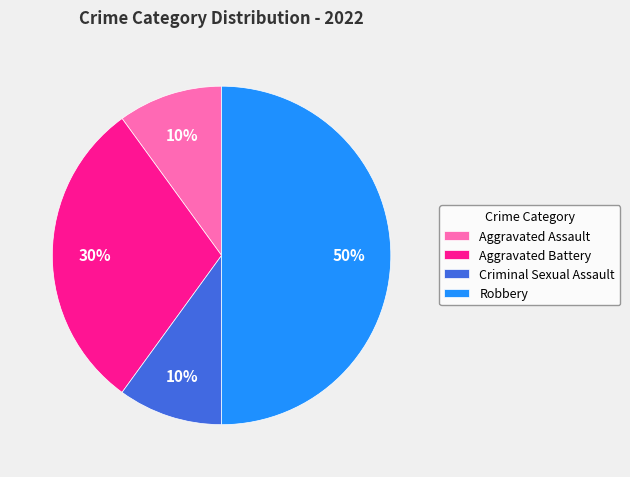

Is it true that Robbery is 50% of the pie?

True